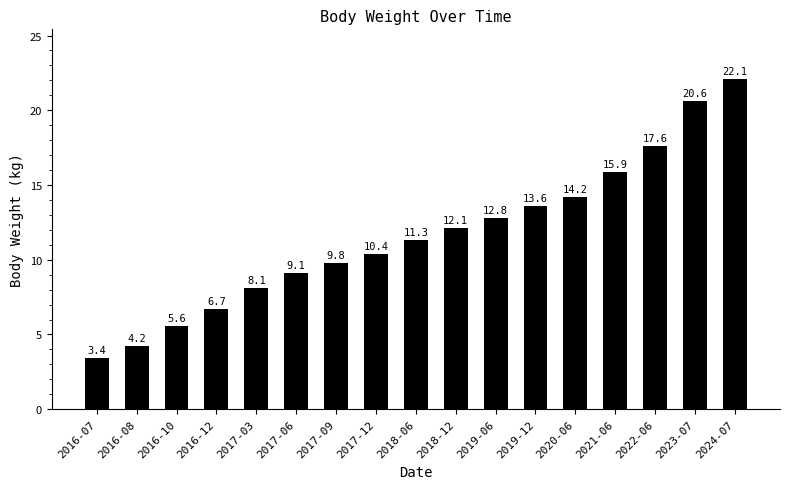

Reading right to left, list all the values displayed in this chart.

2024-07=22.1	2023-07=20.6	2022-06=17.6	2021-06=15.9	2020-06=14.2	2019-12=13.6	2019-06=12.8	2018-12=12.1	2018-06=11.3	2017-12=10.4	2017-09=9.8	2017-06=9.1	2017-03=8.1	2016-12=6.7	2016-10=5.6	2016-08=4.2	2016-07=3.4